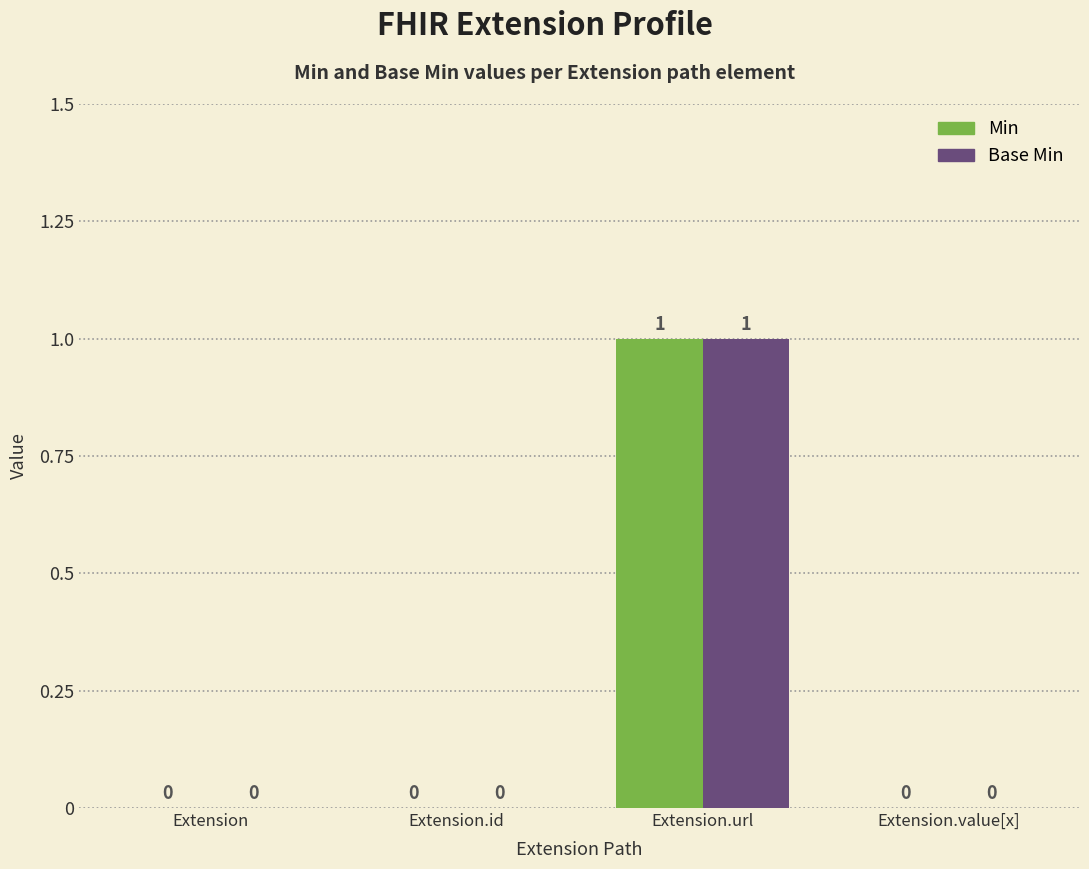

At which category does the chart reach its peak across all series?

Extension.url